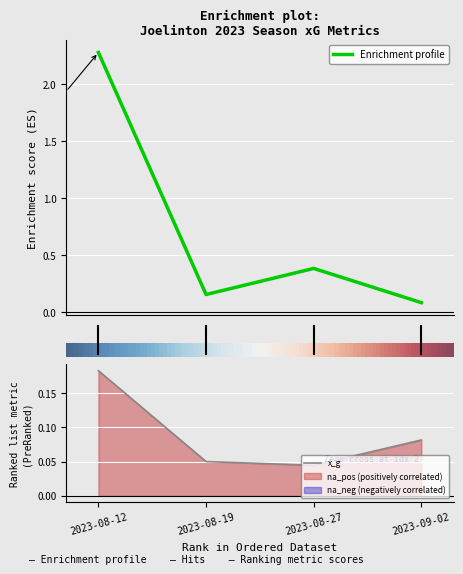

Is it true that x_g equals 0.1 at 2023-08-19?

True